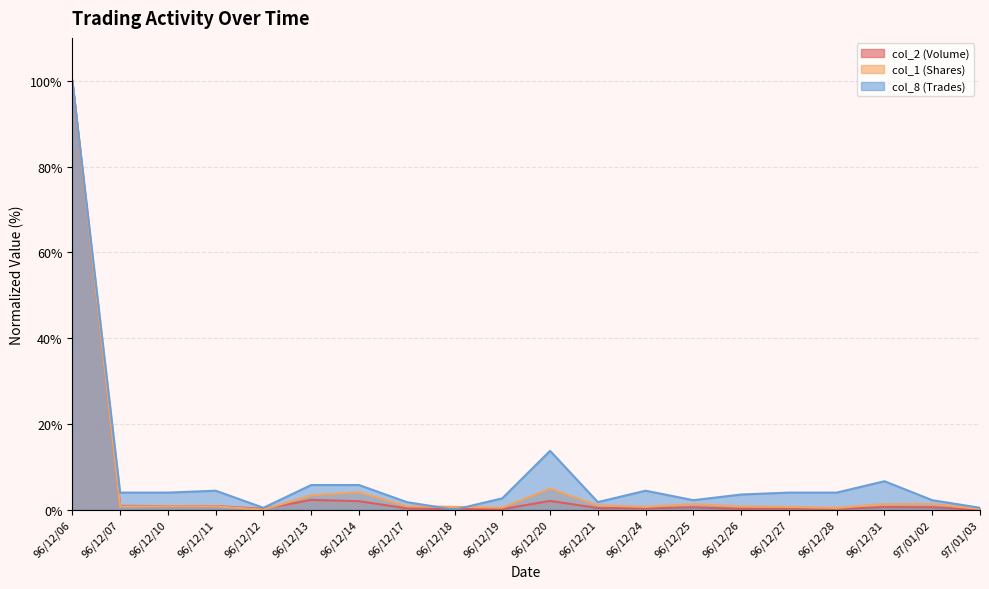

Which series has the largest total across all categories?

col_8 (Trades)